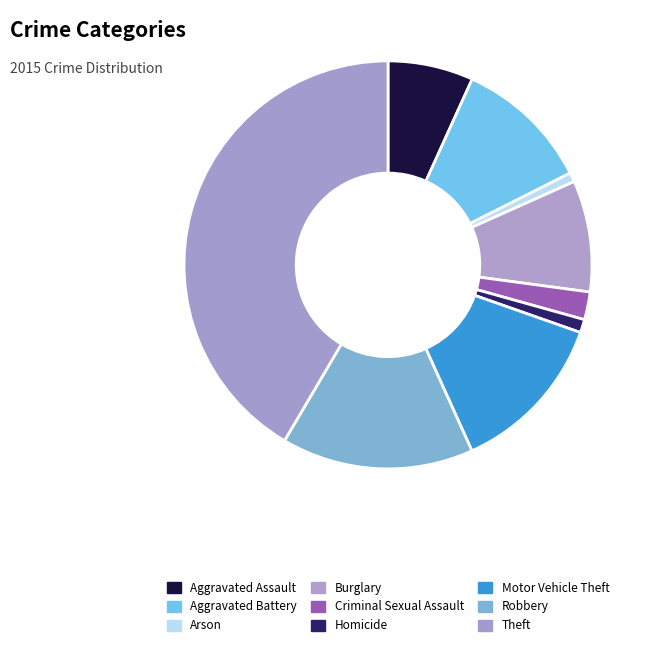

Is there a majority slice in this chart?

No